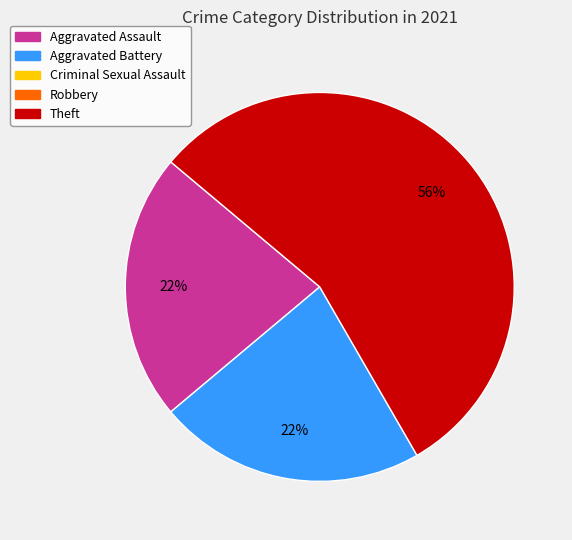

To the nearest percent, what is the average slice percentage?

33%